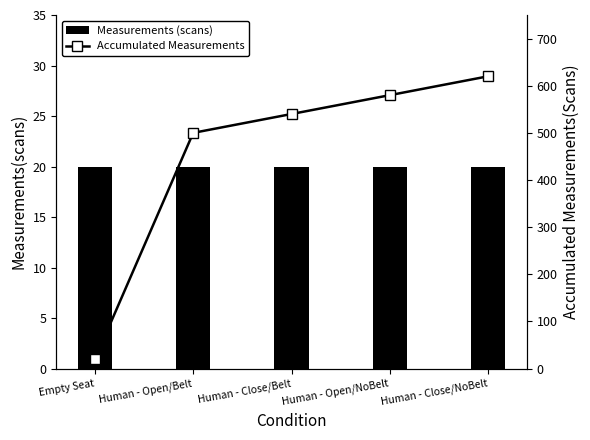

What are all the series names shown in the legend?

Measurements (scans), Accumulated Measurements